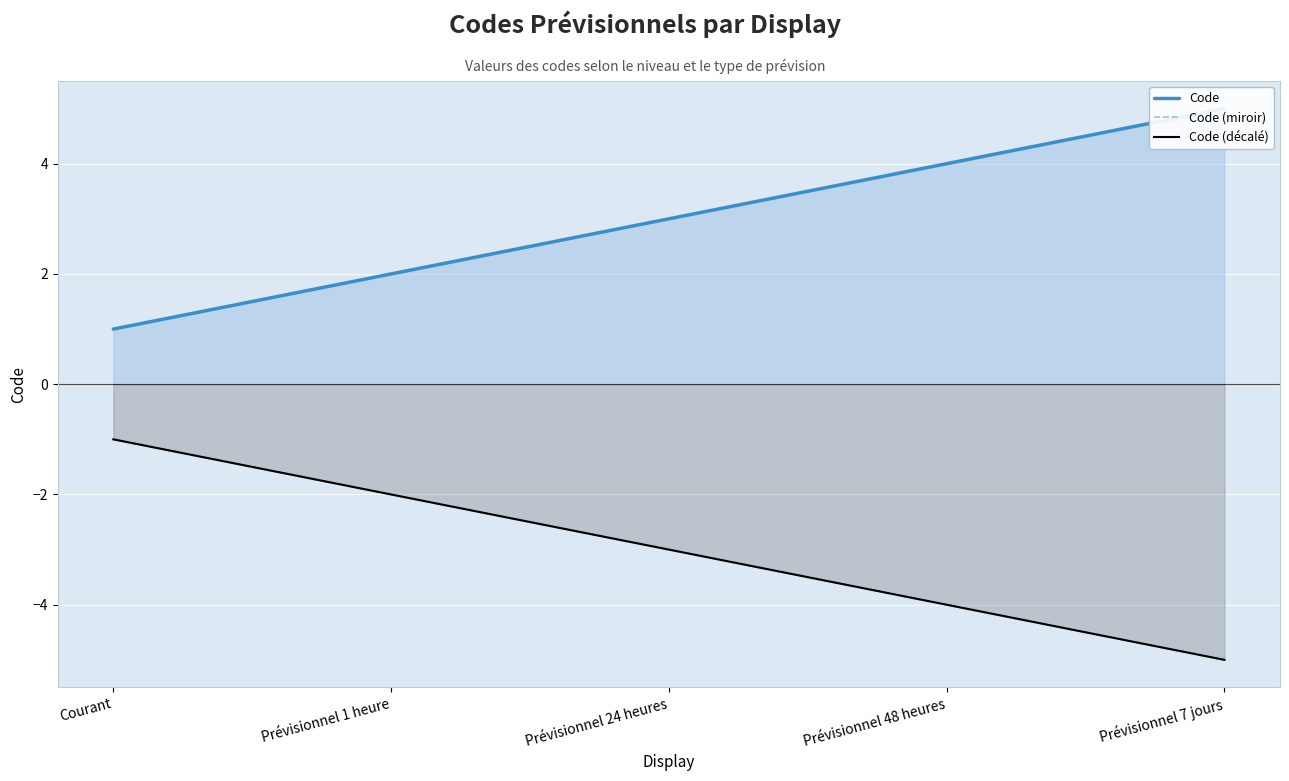

Which category has the lowest value across all series?

Prévisionnel 7 jours